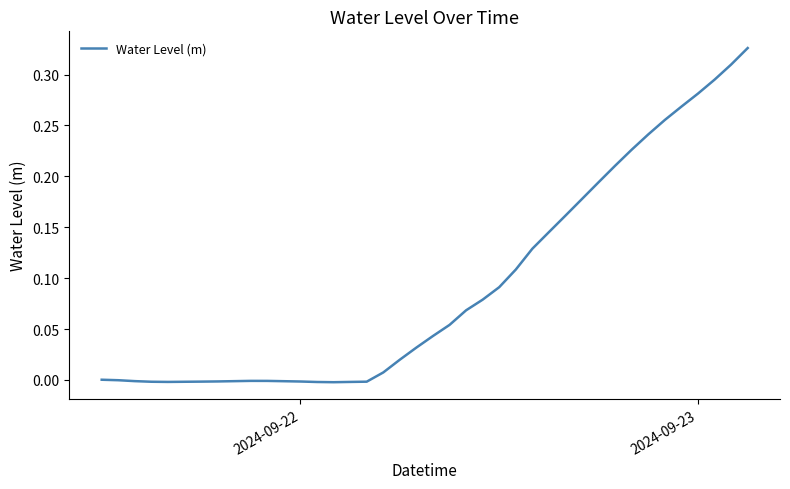

Does the chart display data point markers on the line(s)?

No